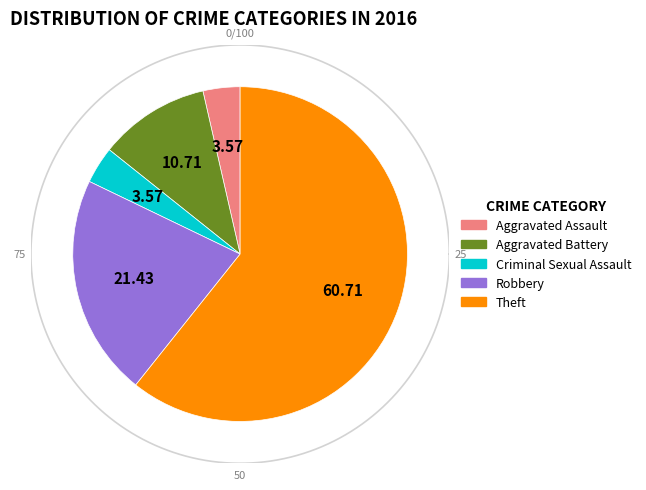

Does any single category account for the majority?

Yes